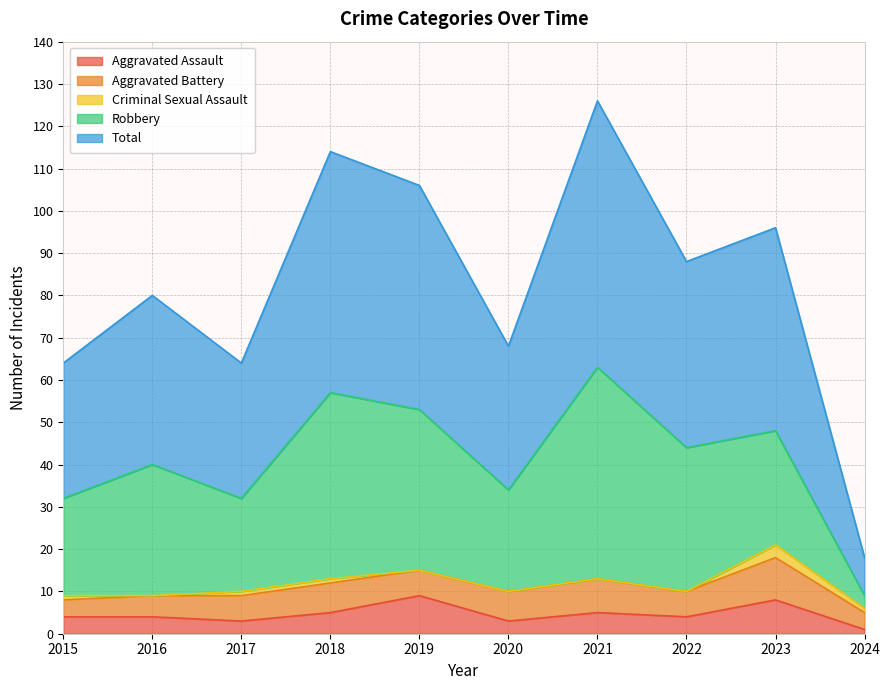

In Aggravated Battery, how many points are lower than both neighbors (excluding endpoints)?

2